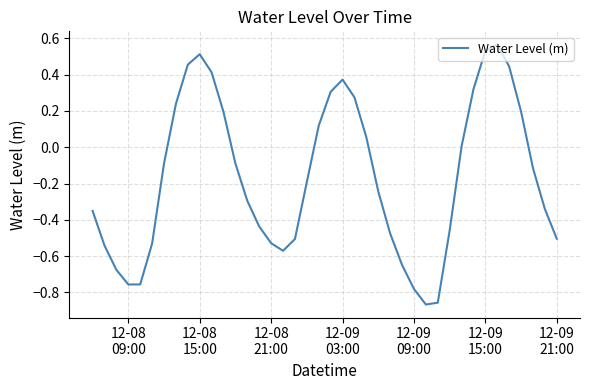

How many interior local peaks (higher than both neighbors) does the data have?

3